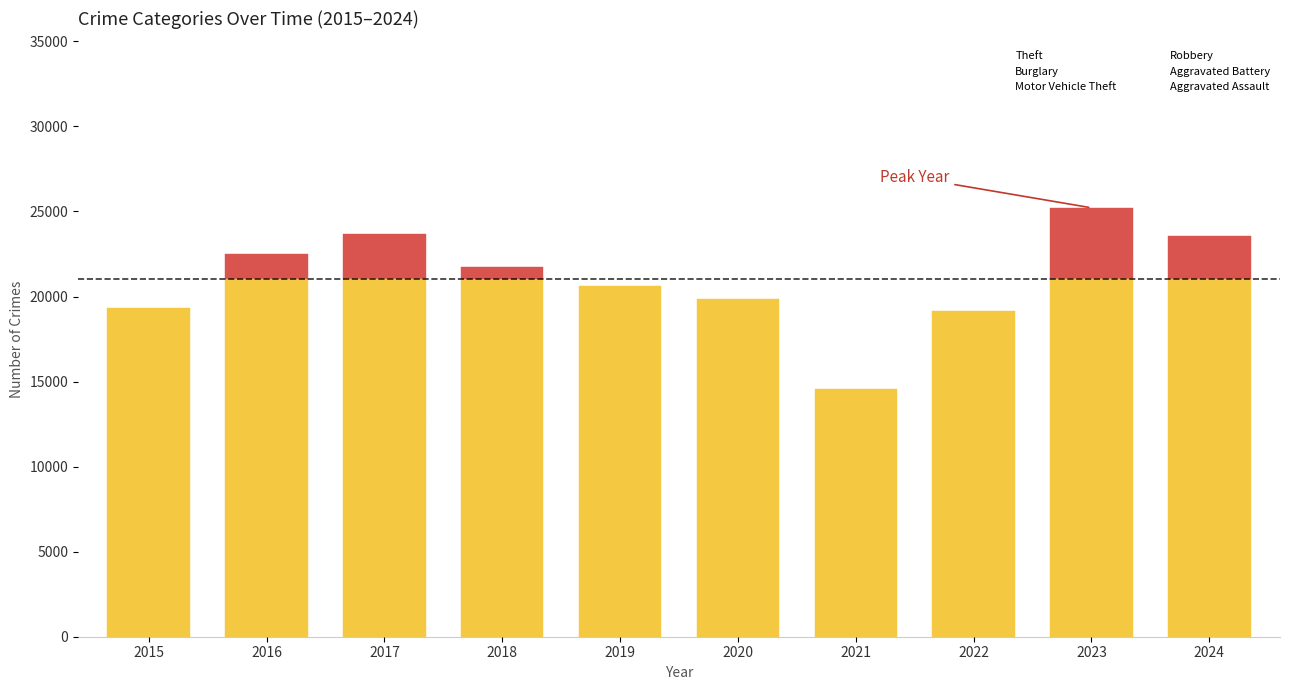

Reading left to right, extract all data points from this chart.

Theft: 11092	12237	12882	12555	12552	11747	7018	10170	11674	11850
Burglary: 2413	2849	3024	2304	2001	1820	1159	1555	1690	1531
Motor Vehicle Theft: 2080	2465	2695	2222	1943	1835	2057	2943	6833	5039
Robbery: 1750	2359	2484	2127	1575	1765	1604	1767	2003	2010
Aggravated Battery: 1189	1510	1419	1345	1394	1478	1422	1400	1540	1536
Aggravated Assault: 829	1063	1146	1192	1175	1200	1300	1336	1475	1618